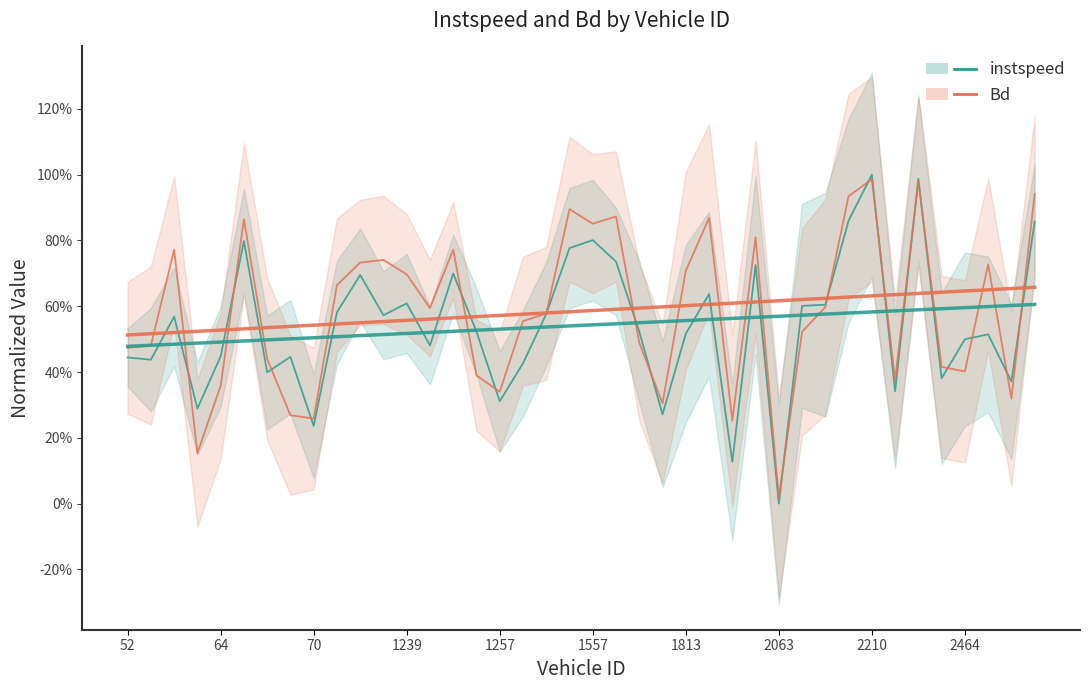

How many intersections are there between Bd and instspeed?

18